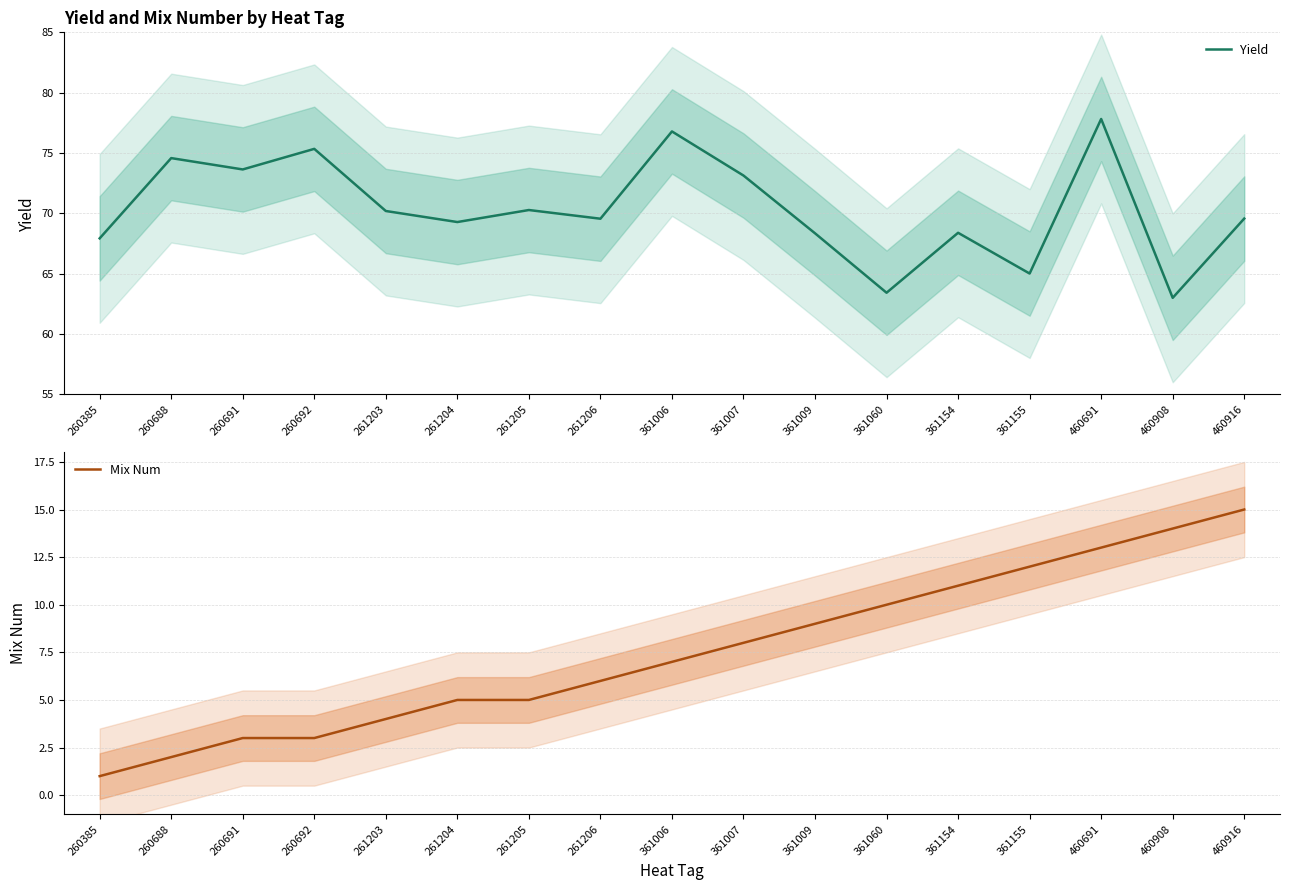

Reading right to left, what are all the values shown in this chart?

Yield: 460916=69.6	460908=63.0	460691=77.8	361155=65.0	361154=68.4	361060=63.4	361009=68.3	361007=73.1	361006=76.8	261206=69.5	261205=70.3	261204=69.3	261203=70.2	260692=75.3	260691=73.6	260688=74.6	260385=67.9
Mix Num: 460916=15.0	460908=14.0	460691=13.0	361155=12.0	361154=11.0	361060=10.0	361009=9.0	361007=8.0	361006=7.0	261206=6.0	261205=5.0	261204=5.0	261203=4.0	260692=3.0	260691=3.0	260688=2.0	260385=1.0